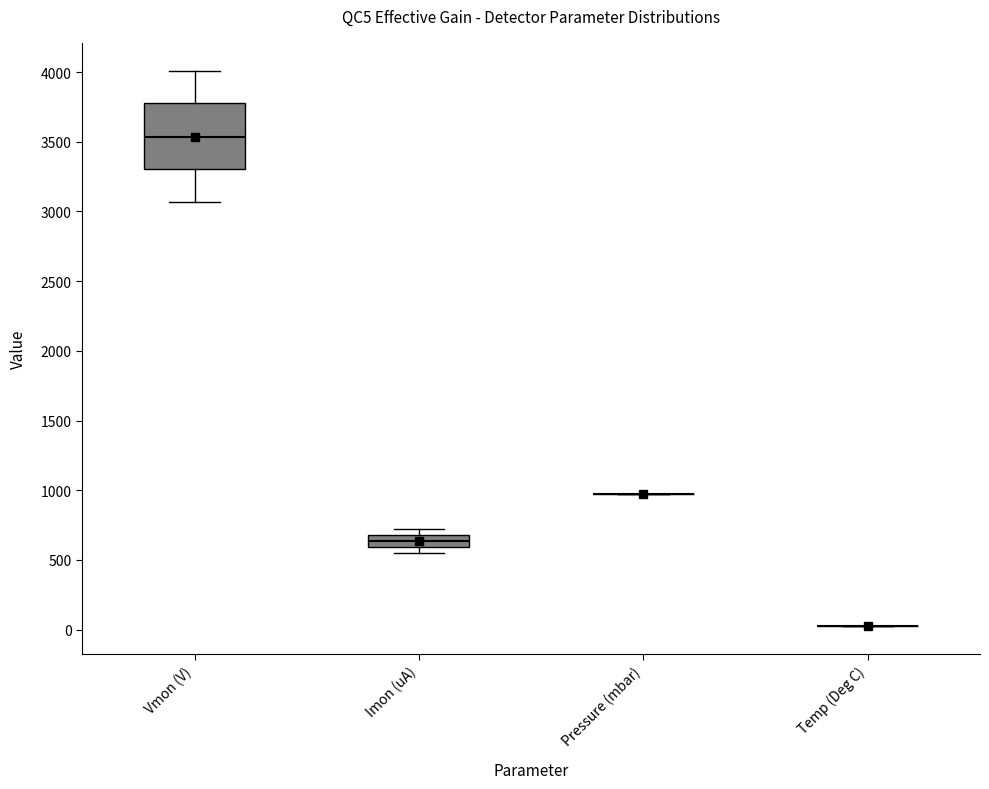

Reading left to right, transcribe this box plot: for each box, give where its median line is, the range the box spans, and where its two whiskers end, as read against the y-axis. The values are not printed on the chart, so give them approximately, as read against the axis.

Vmon (V): median 3550, box 3300 to 3750, whiskers 3050 to 4000
Imon (uA): median 650, box 600 to 700, whiskers 550 to 700 (just above the box's upper edge)
Pressure (mbar): box collapsed to a line at 950, whiskers 950 to 950
Temp (Deg C): box collapsed to a line at 0, whiskers 0 to 0